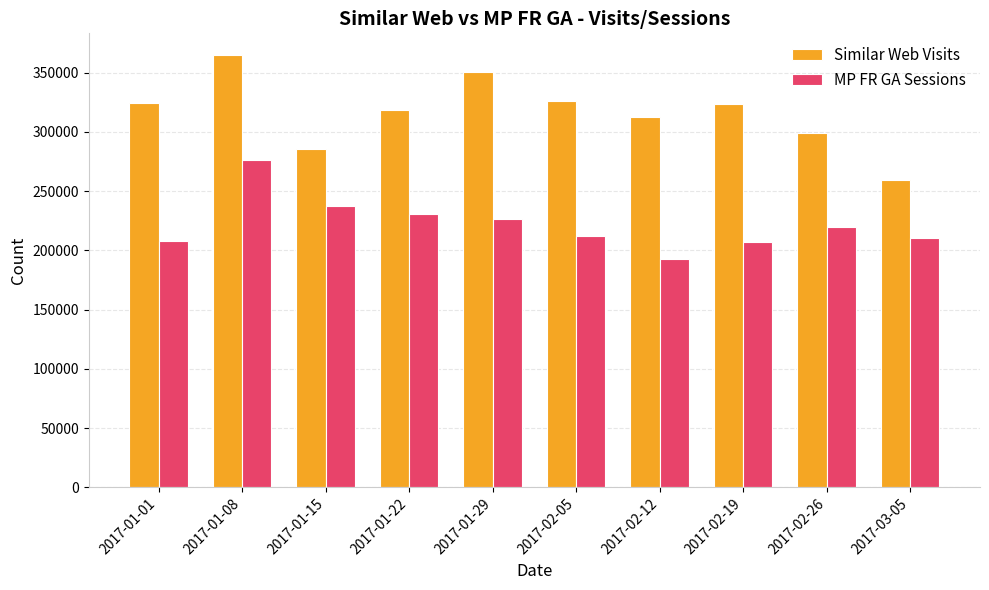

Which category has the highest value in the MP FR GA Sessions series?

2017-01-08